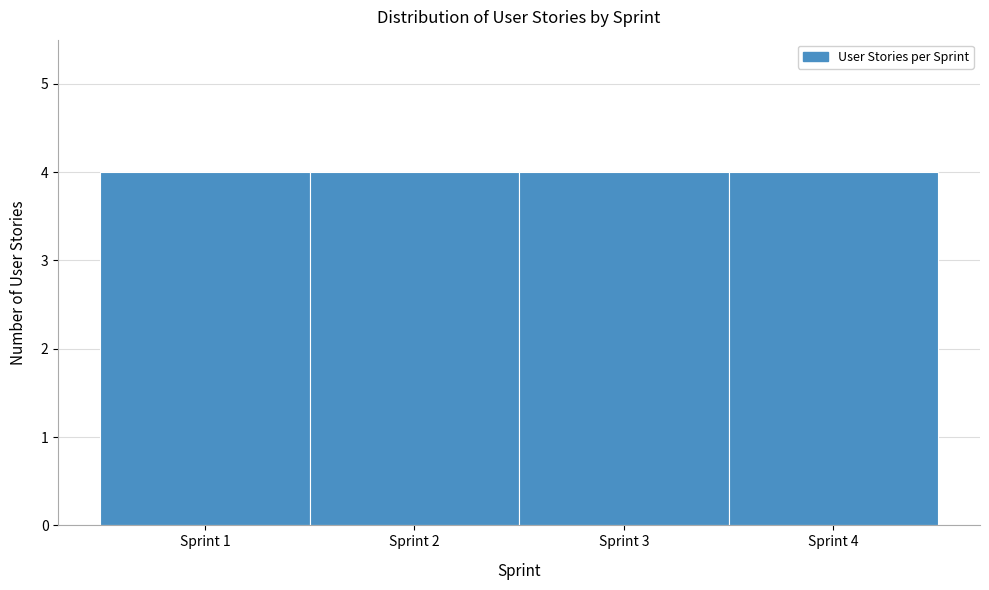

Reading left to right, transcribe this chart: for each bar, give the range it covers on the x-axis and its height. The values are not printed on the chart, so give them approximately, as read against the axis.

0.5 to 1.5: 4
1.5 to 2.5: 4
2.5 to 3.5: 4
3.5 to 4.5: 4